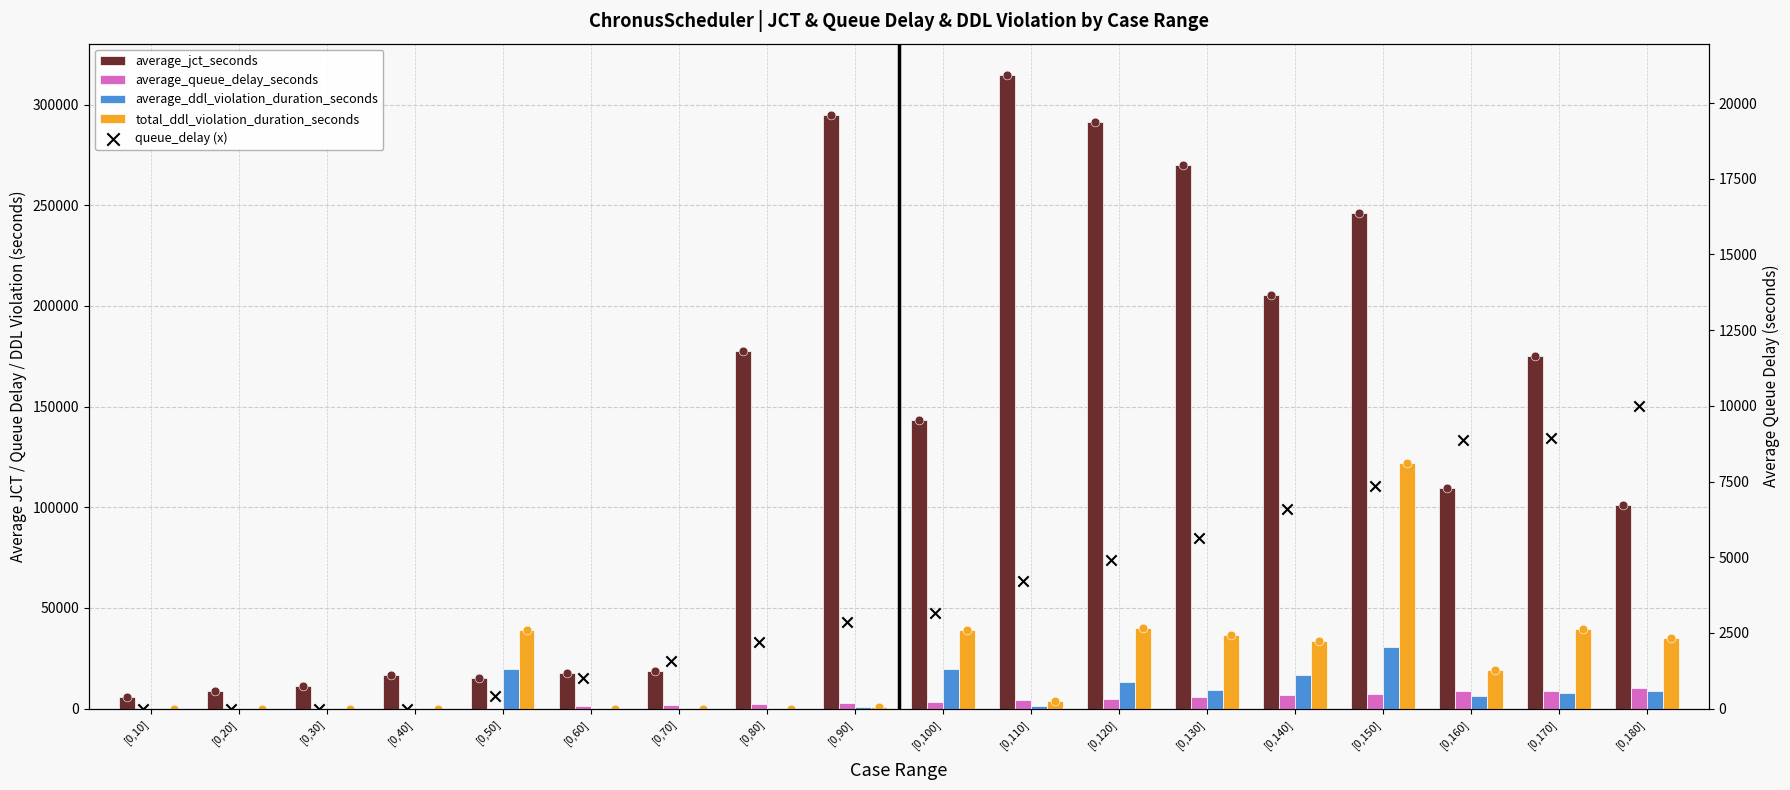

Which series has the widest spread of Y values?

average_jct_seconds